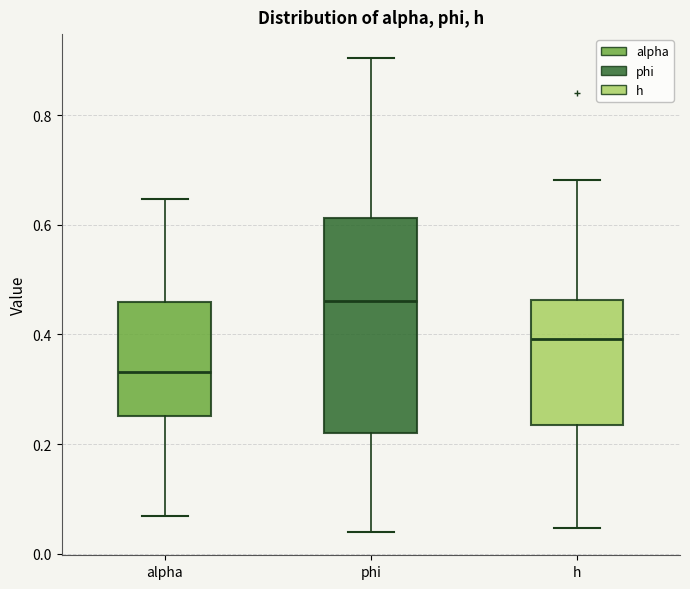

Where does the lower whisker of the box for alpha end on the y-axis? The values are not printed on the chart, so give them approximately, as read against the axis.

0.06